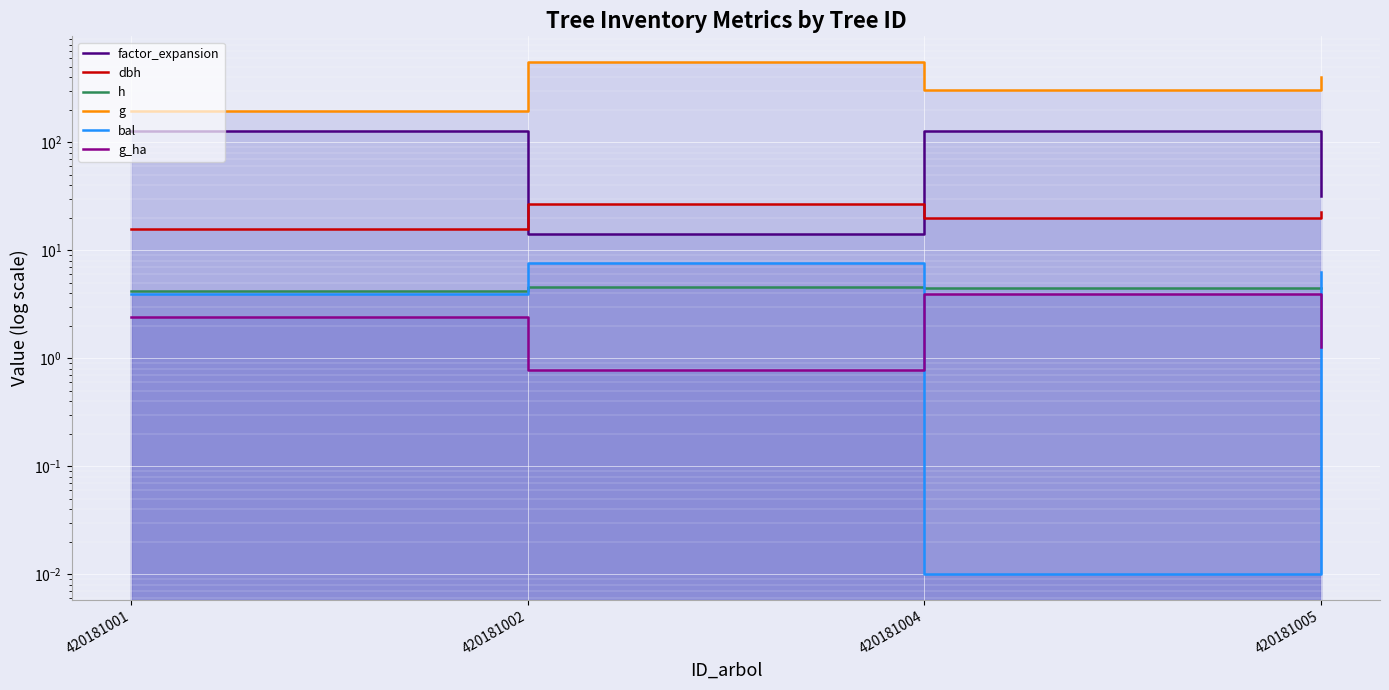

What is the spread (max minus min) of values at 420181001?

189.8